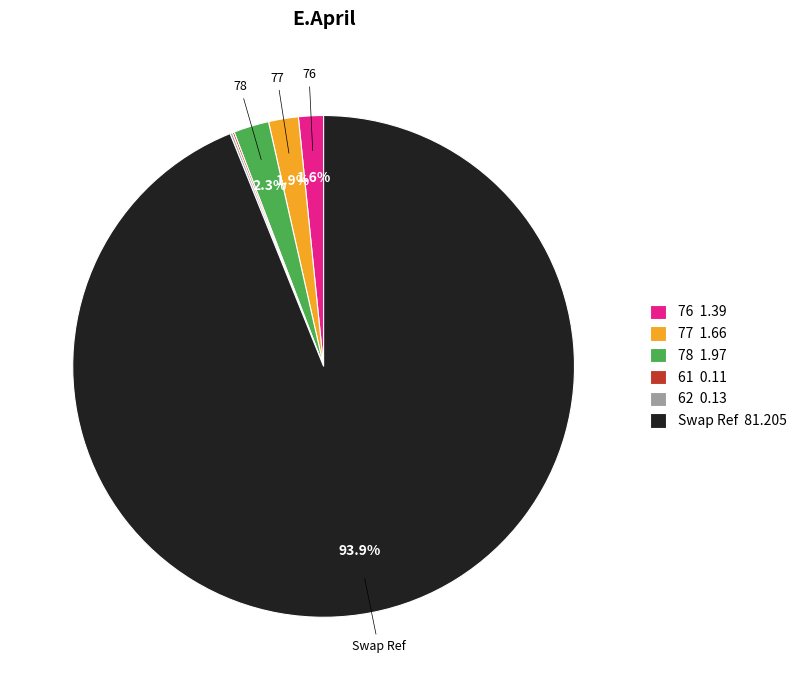

What portion of the pie excludes 78 1.97?

97.7%